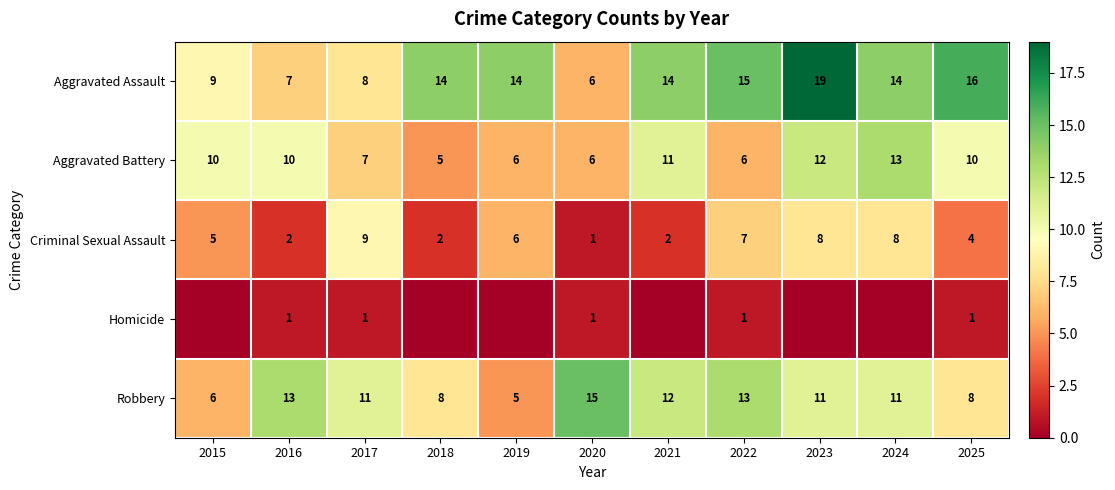

Read the Homicide value at 2017.

1